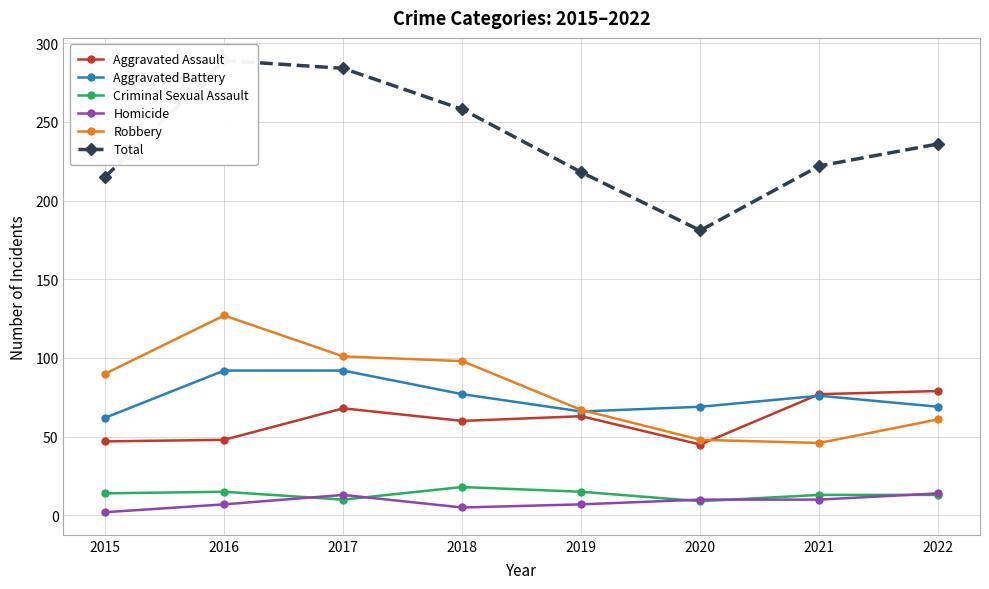

Rank the categories by Criminal Sexual Assault value from lowest to highest.

2020, 2017, 2021, 2022, 2015, 2016, 2019, 2018